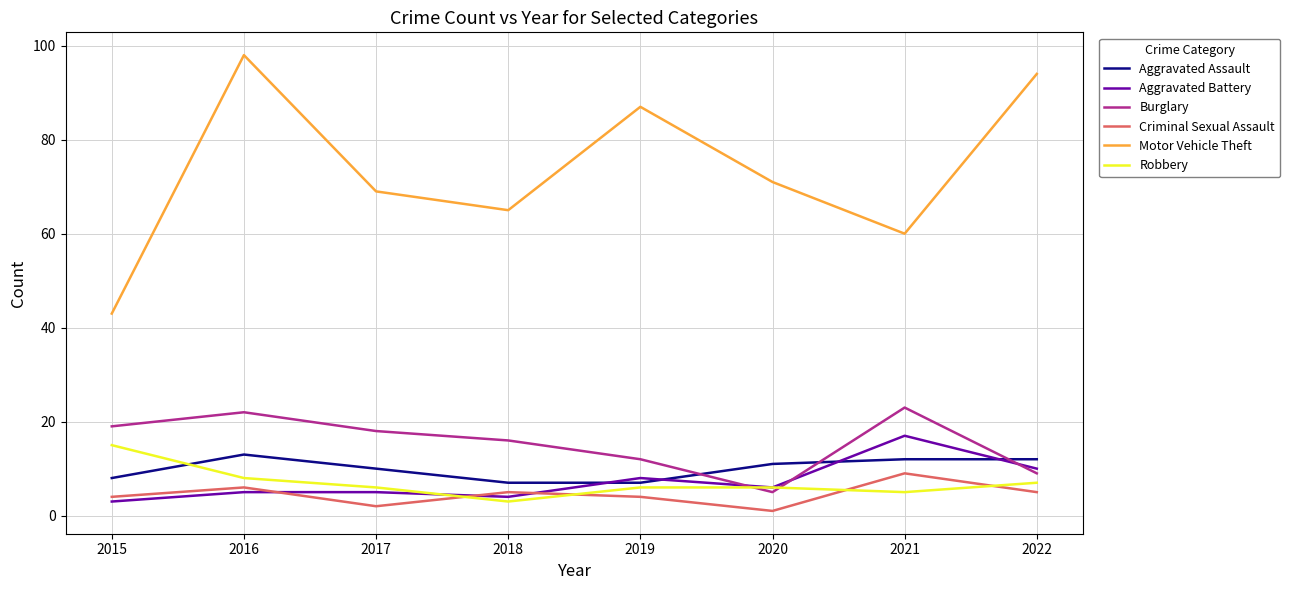

Count the number of data series in this chart.

6